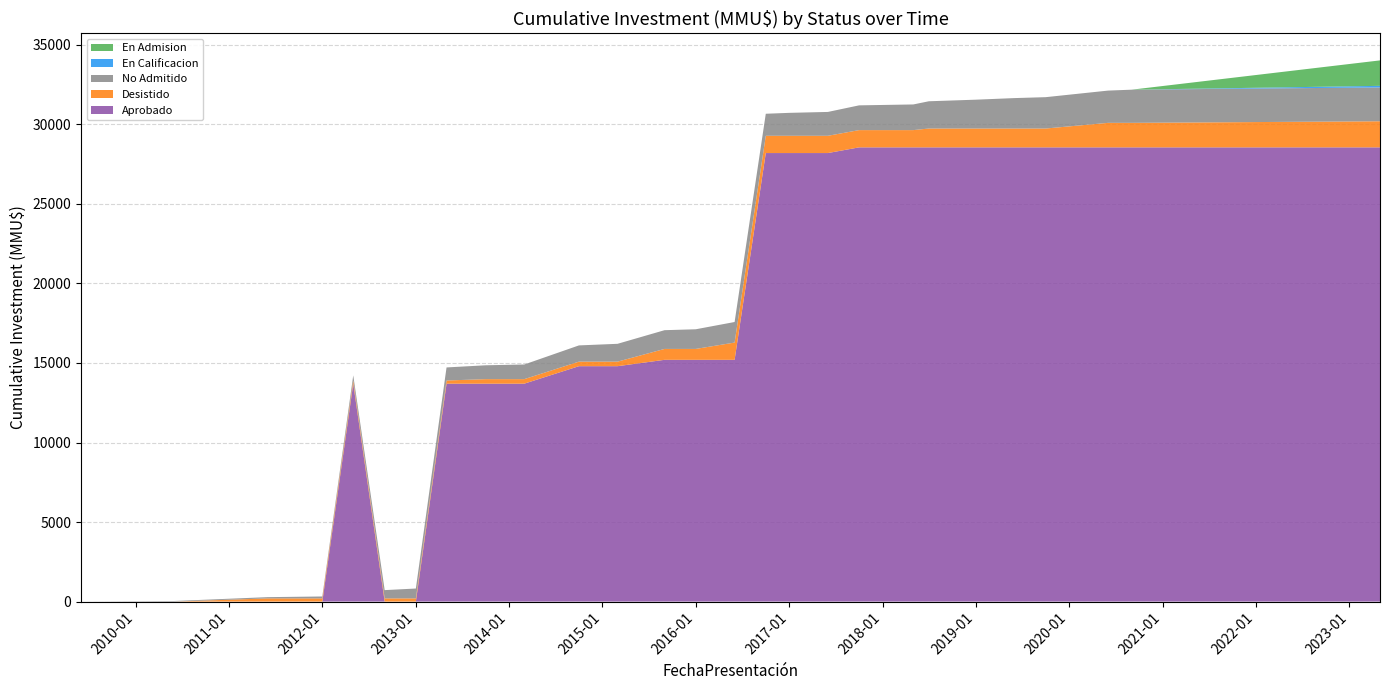

Reading right to left, list all the values displayed in this chart.

Aprobado: 2023-05=28557	2020-09=28557	2020-06=28557	2019-10=28557	2019-06=28557	2019-01=28557	2018-07=28557	2018-05=28557	2017-10=28557	2017-06=28200	2017-01=28200	2016-10=28200	2016-06=15200	2016-01=15200	2015-09=15200	2015-03=14800	2014-10=14800	2014-03=13700	2013-10=13700	2013-05=13700	2013-01=0	2012-09=0	2012-05=13700	2012-01=0	2011=0	2010=0	2009=0
Desistido: 2023-05=1641	2020-09=1541	2020-06=1541	2019-10=1185	2019-06=1185	2019-01=1185	2018-07=1185	2018-05=1085	2017-10=1085	2017-06=1085	2017-01=1085	2016-10=1085	2016-06=1085	2016-01=685	2015-09=685	2015-03=285	2014-10=285	2014-03=285	2013-10=285	2013-05=200	2013-01=200	2012-09=200	2012-05=200	2012-01=200	2011=200	2010=0	2009=0
No Admitido: 2023-05=2127	2020-09=2085	2020-06=2028	2019-10=1971	2019-06=1913	2019-01=1813	2018-07=1713	2018-05=1613	2017-10=1556	2017-06=1499	2017-01=1442	2016-10=1385	2016-06=1292	2016-01=1235	2015-09=1178	2015-03=1121	2014-10=1021	2014-03=921	2013-10=871	2013-05=821	2013-01=621	2012-09=521	2012-05=321	2012-01=121	2011=79	2010=37	2009=0
En Calificacion: 2023-05=100	2020-09=0	2020-06=0	2019-10=0	2019-06=0	2019-01=0	2018-07=0	2018-05=0	2017-10=0	2017-06=0	2017-01=0	2016-10=0	2016-06=0	2016-01=0	2015-09=0	2015-03=0	2014-10=0	2014-03=0	2013-10=0	2013-05=0	2013-01=0	2012-09=0	2012-05=0	2012-01=0	2011=0	2010=0	2009=0
En Admision: 2023-05=1600	2020-09=0	2020-06=0	2019-10=0	2019-06=0	2019-01=0	2018-07=0	2018-05=0	2017-10=0	2017-06=0	2017-01=0	2016-10=0	2016-06=0	2016-01=0	2015-09=0	2015-03=0	2014-10=0	2014-03=0	2013-10=0	2013-05=0	2013-01=0	2012-09=0	2012-05=0	2012-01=0	2011=0	2010=0	2009=0